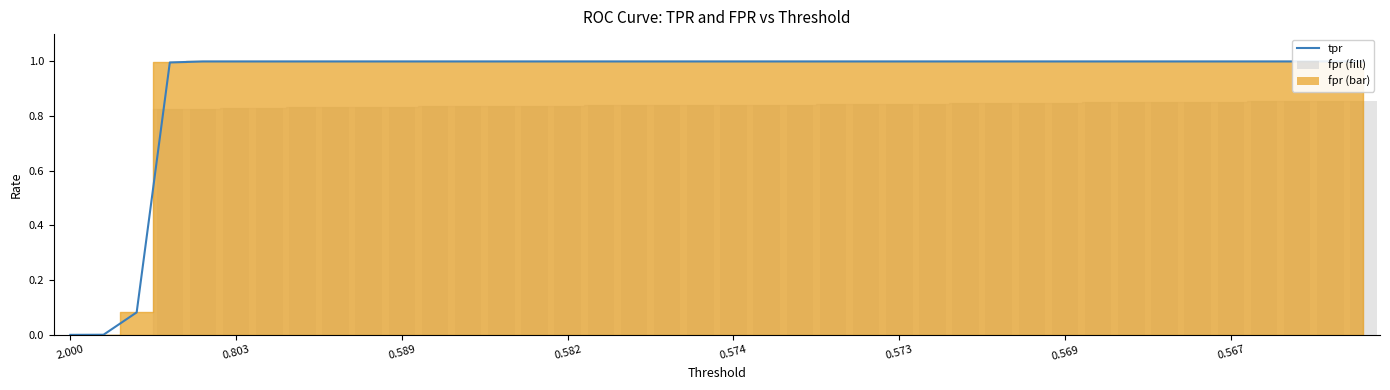

What is the label of the 6th bar from the left?

0.803